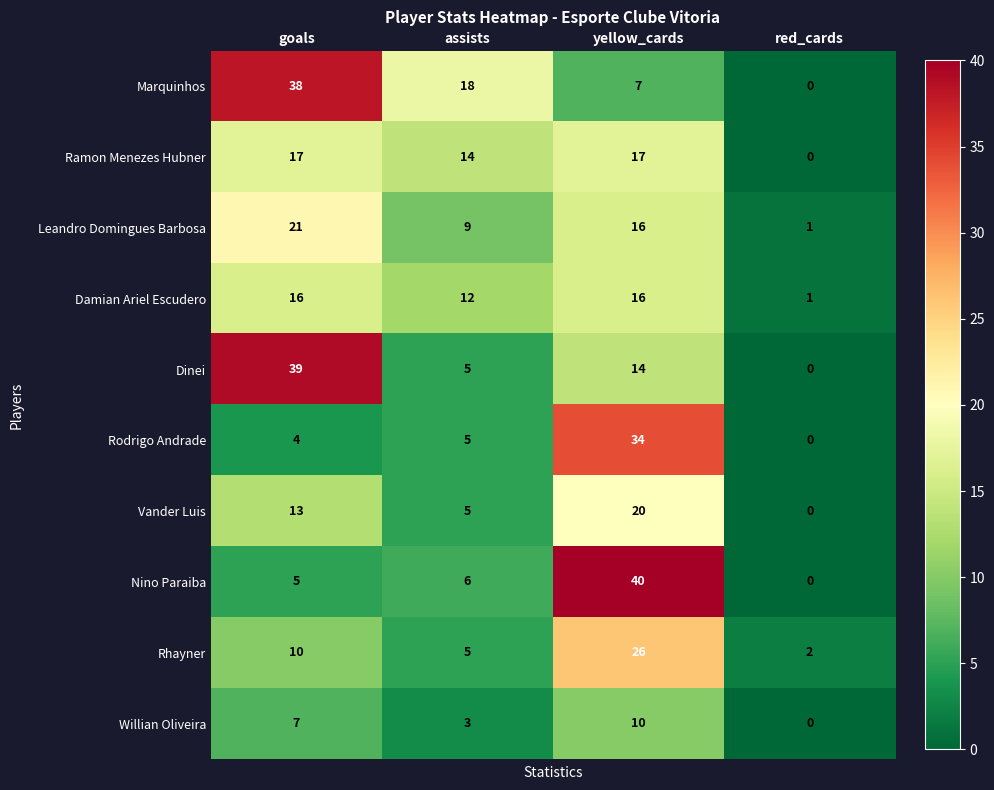

Is the value of Ramon Menezes Hubner at assists greater than the value of Willian Oliveira at goals?

Yes